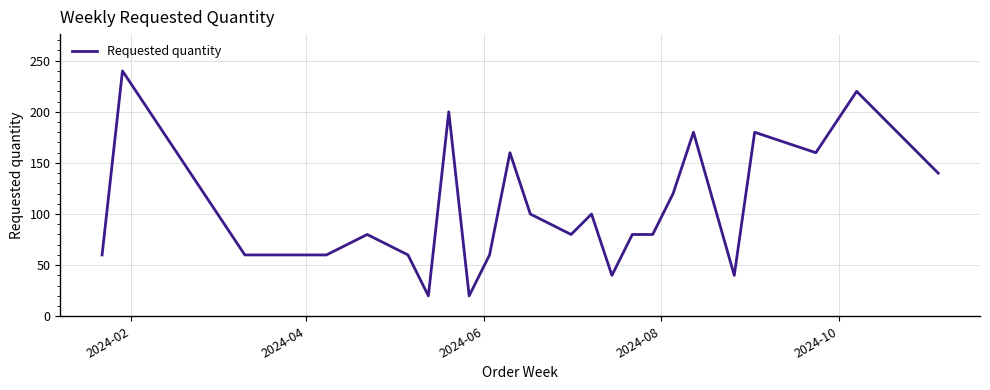

What is the difference between the maximum and minimum values?

220